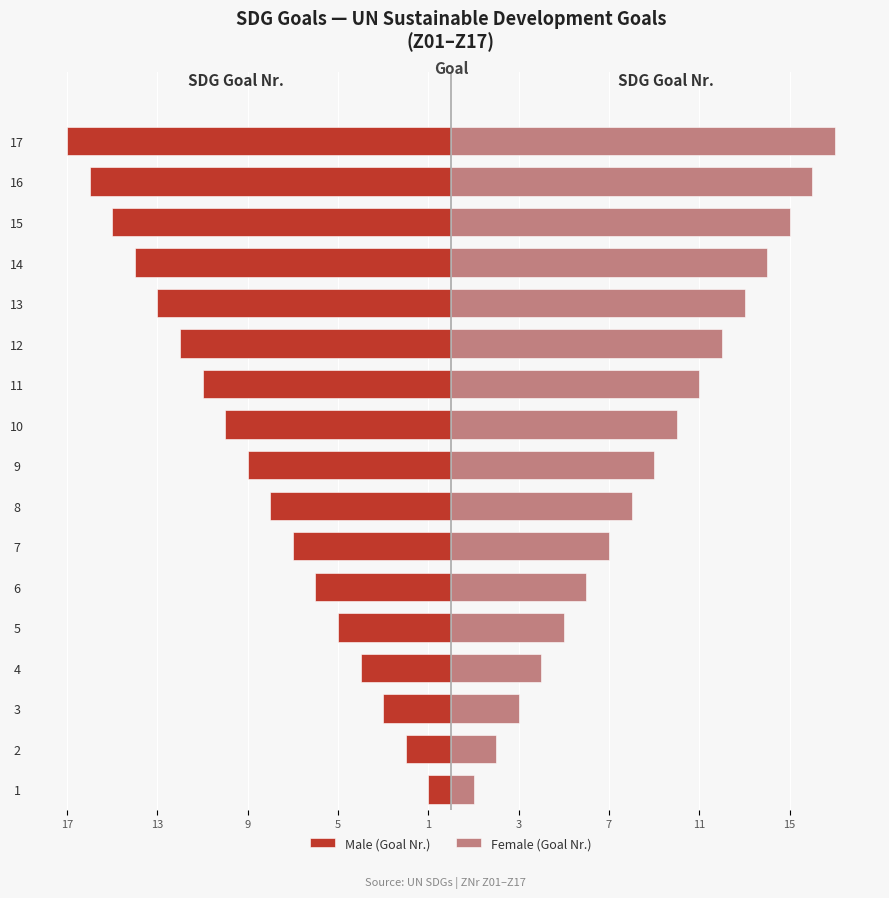

Reading left to right, what are all the values shown in this chart?

Male (Goal Nr.): -1	-2	-3	-4	-5	-6	-7	-8	-9	-10	-11	-12	-13	-14	-15	-16	-17
Female (Goal Nr.): 1	2	3	4	5	6	7	8	9	10	11	12	13	14	15	16	17